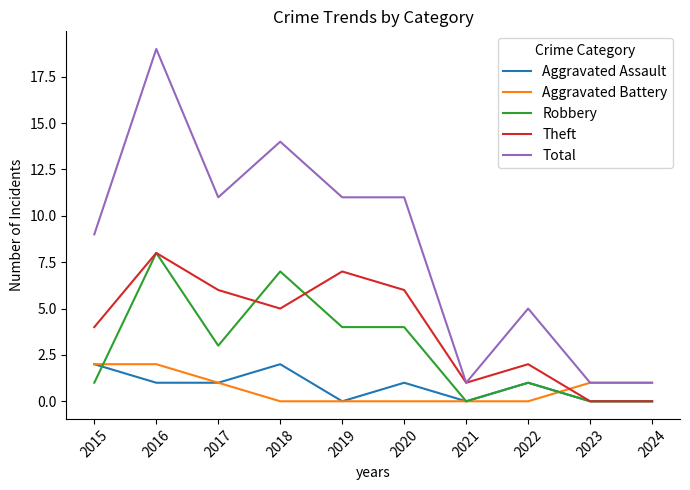

Reading right to left, list all the values displayed in this chart.

Aggravated Assault: 2024=0	2023=0	2022=1	2021=0	2020=1	2019=0	2018=2	2017=1	2016=1	2015=2
Aggravated Battery: 2024=1	2023=1	2022=0	2021=0	2020=0	2019=0	2018=0	2017=1	2016=2	2015=2
Robbery: 2024=0	2023=0	2022=1	2021=0	2020=4	2019=4	2018=7	2017=3	2016=8	2015=1
Theft: 2024=0	2023=0	2022=2	2021=1	2020=6	2019=7	2018=5	2017=6	2016=8	2015=4
Total: 2024=1	2023=1	2022=5	2021=1	2020=11	2019=11	2018=14	2017=11	2016=19	2015=9